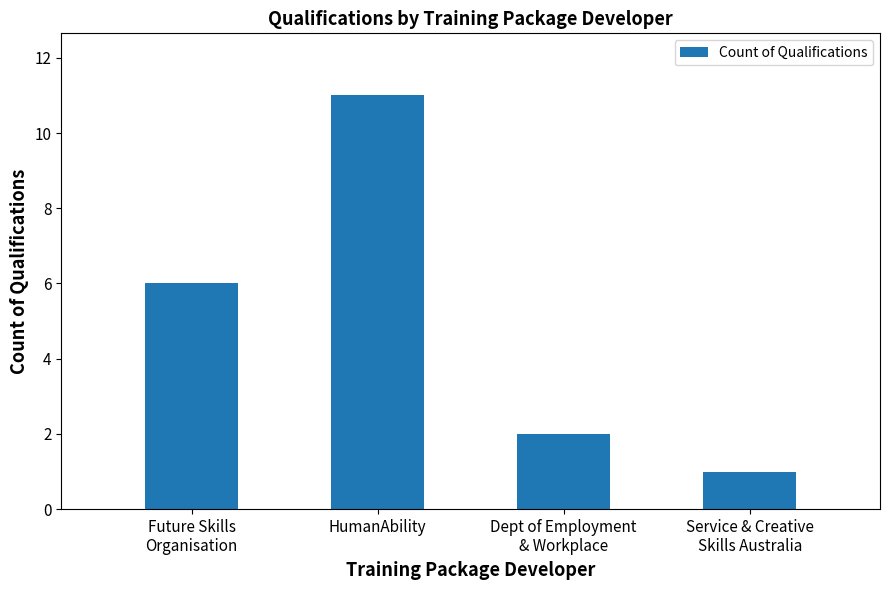

Read the value at HumanAbility, to the nearest 5.

10